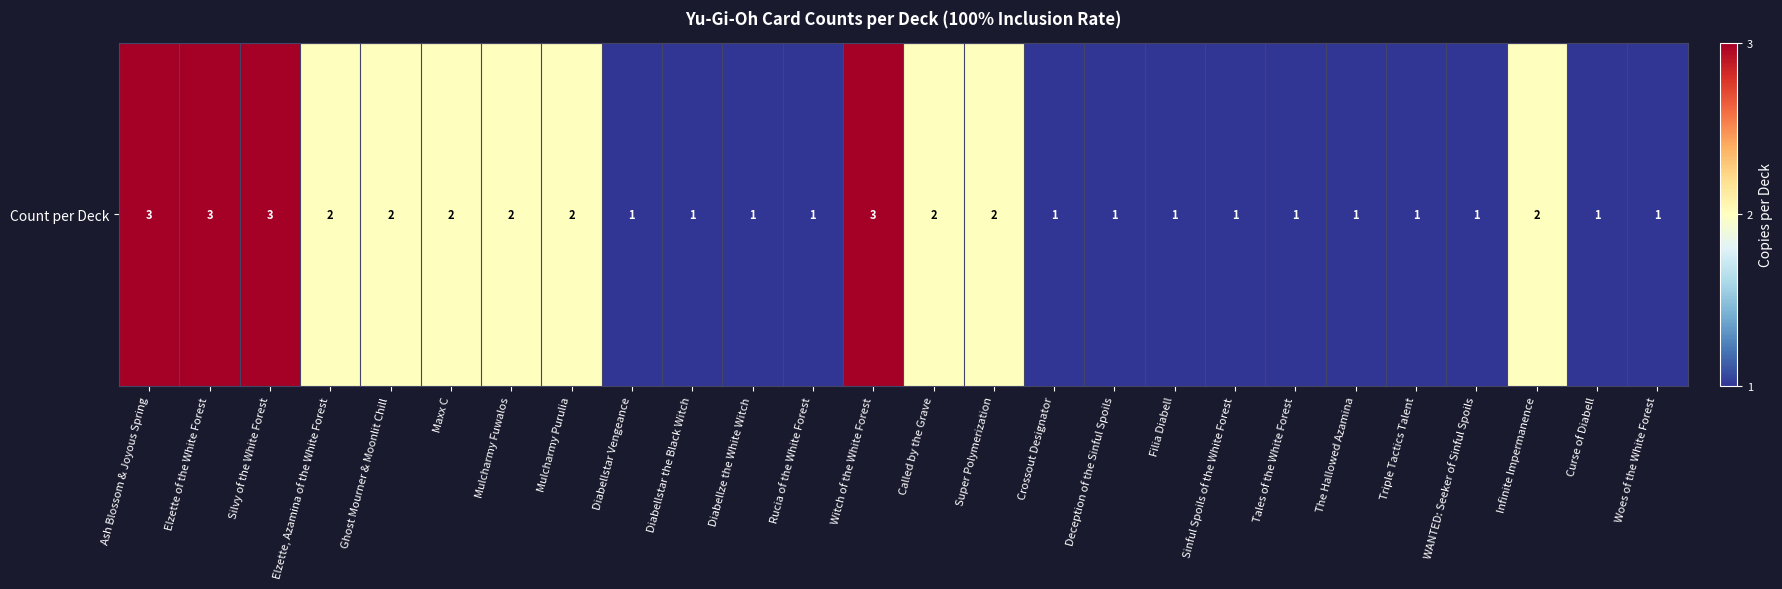

Is it true that the value at Elzette, Azamina of the White Forest is 2?

True